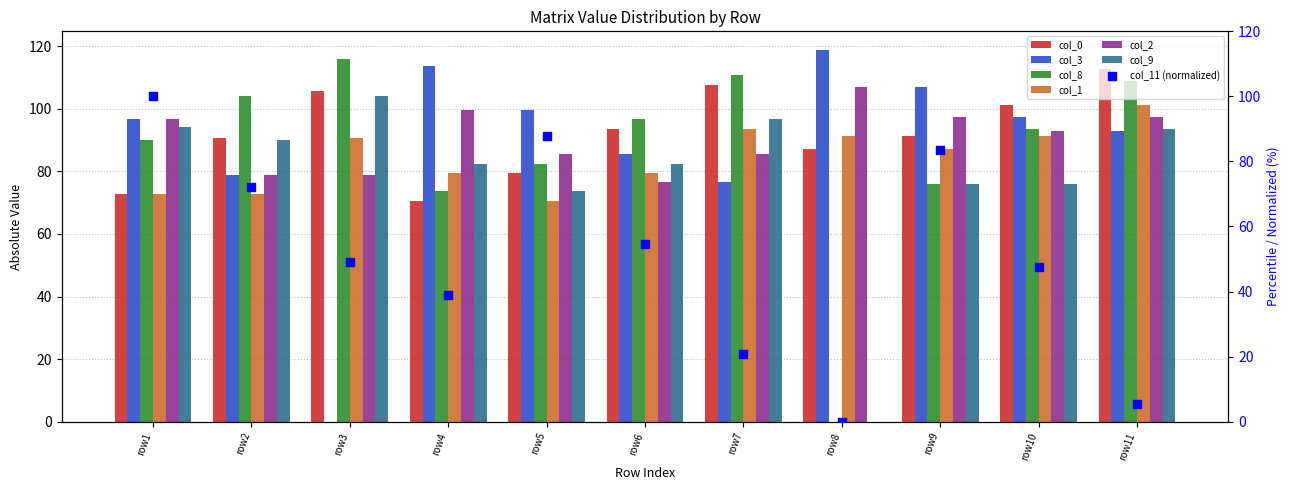

Approximately how many times larger is the value at row11 compared to row7?

0.3